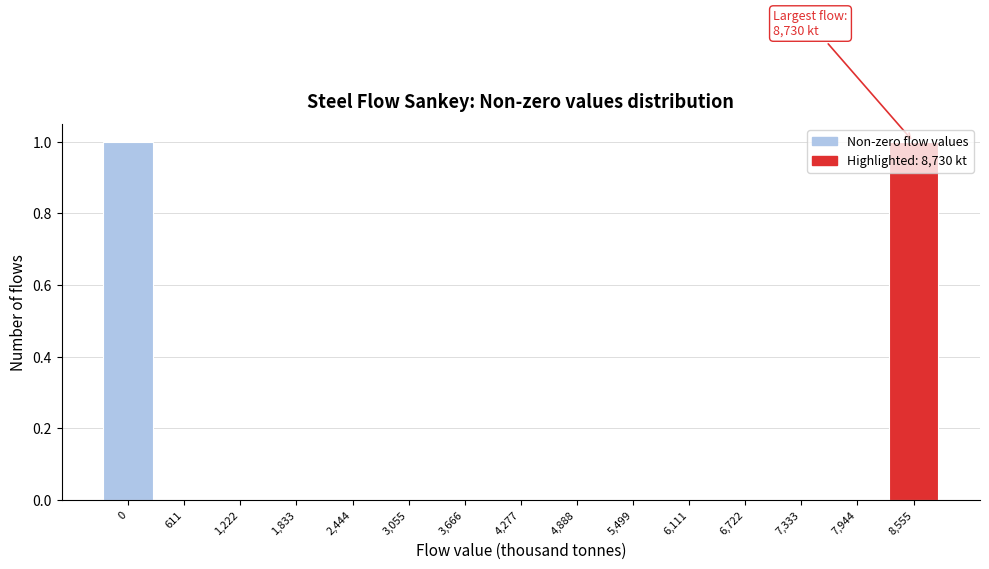

Approximately how many times larger is the value at 8,555 compared to 0?

1.0